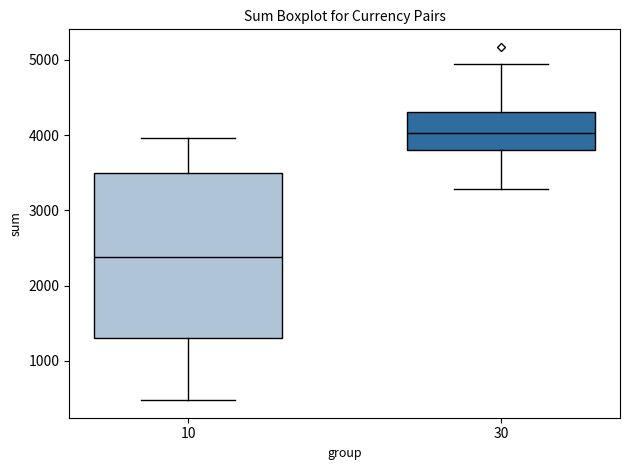

Which box's median line is the highest?

30